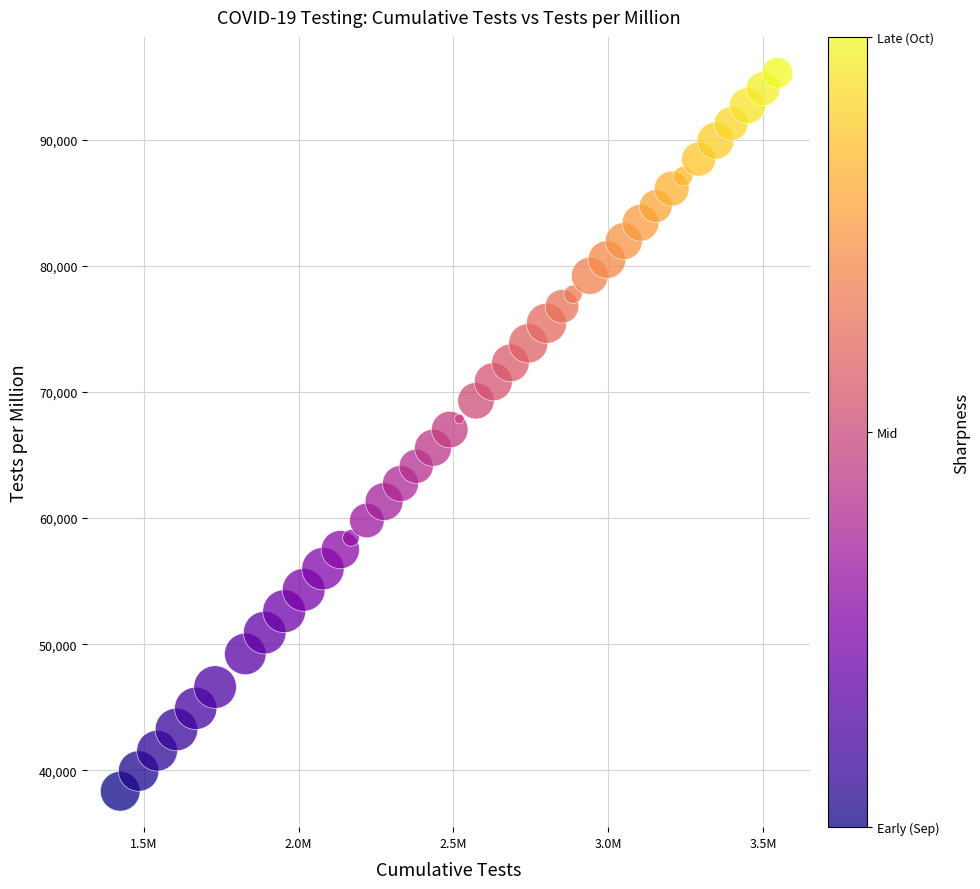

What is the range of Y values (max minus min)?

56948